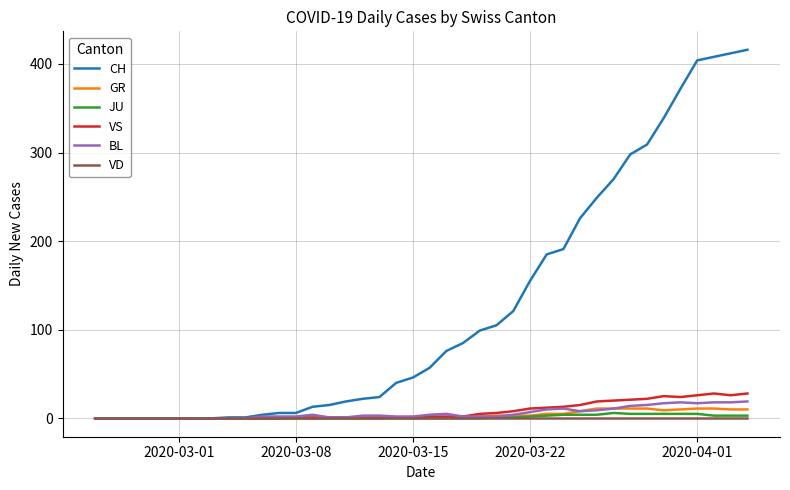

What is the maximum value shown in the chart?

416